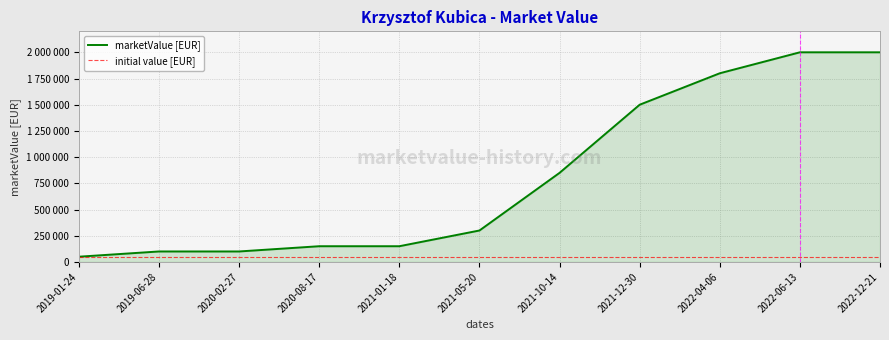

What is the approximate value at 2021-12-30?

1500000